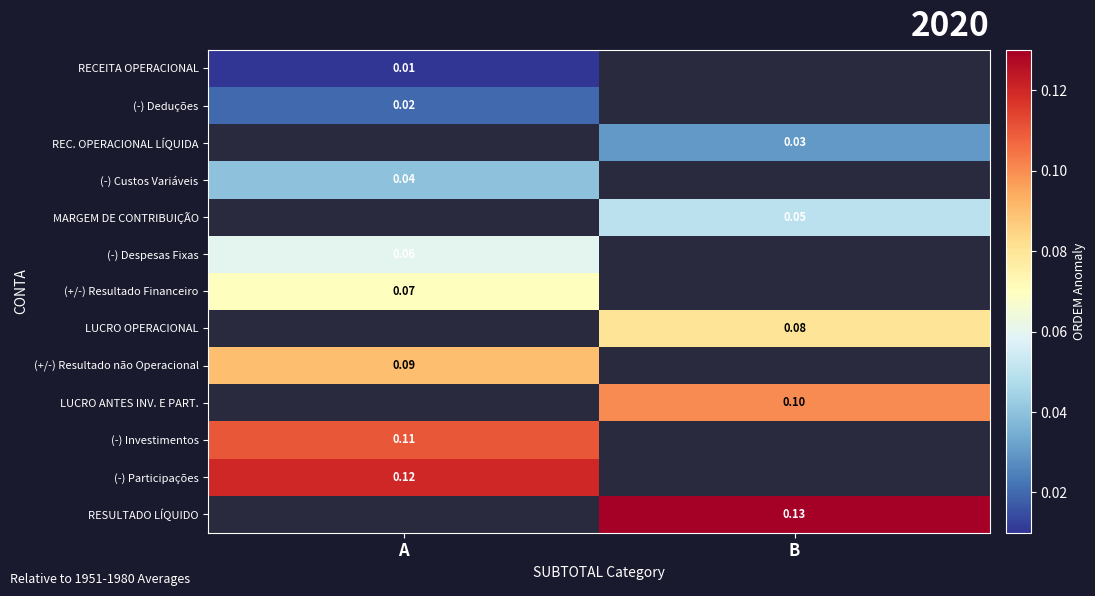

Count the number of categories in the chart.

2